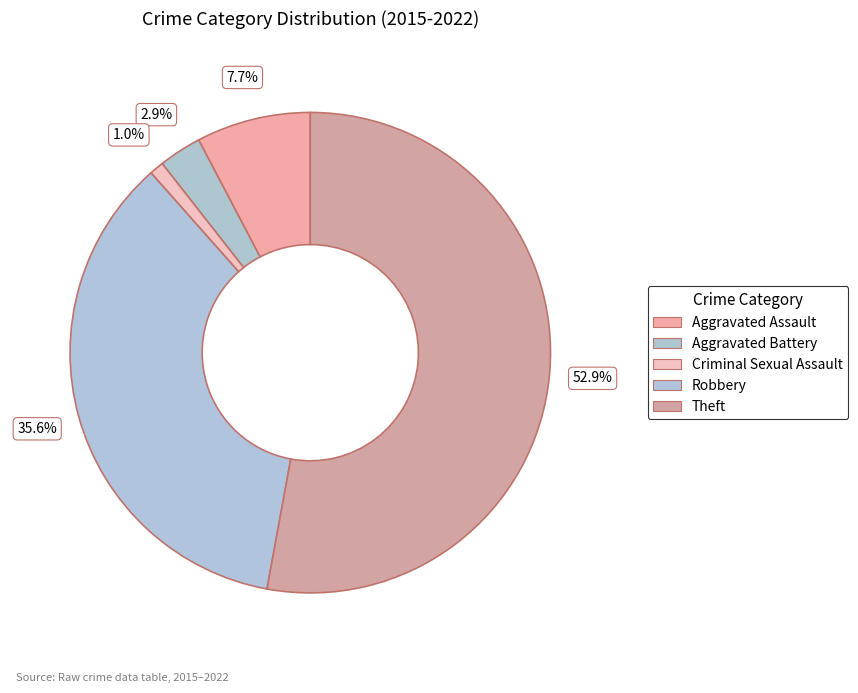

Rank the categories by value from highest to lowest.

Theft, Robbery, Aggravated Assault, Aggravated Battery, Criminal Sexual Assault